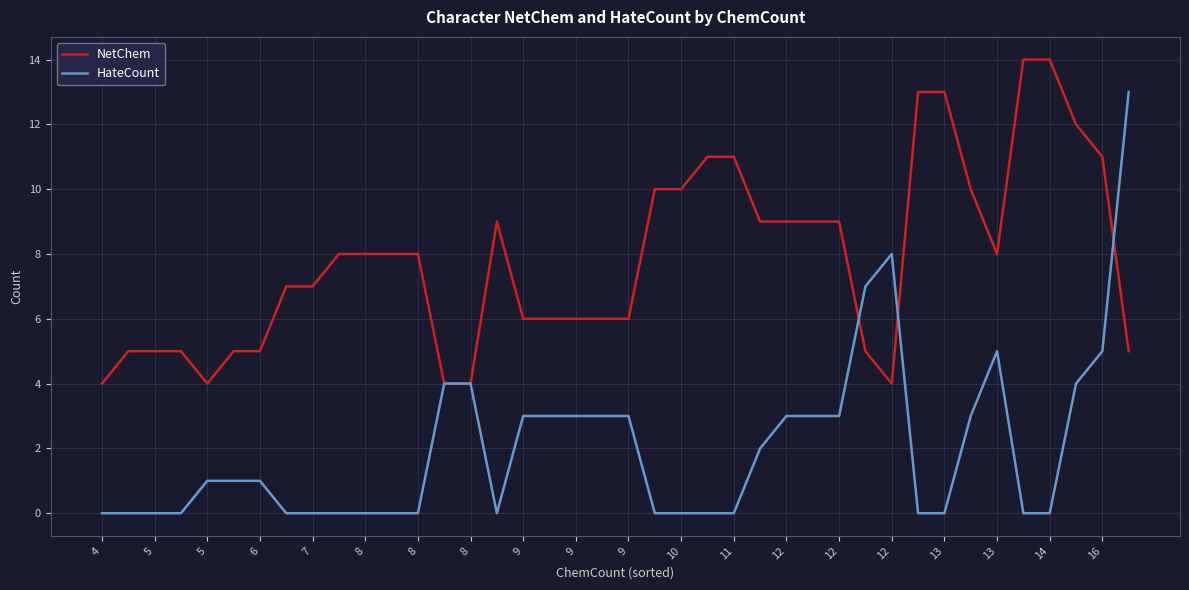

Which series has the largest total across all categories?

NetChem